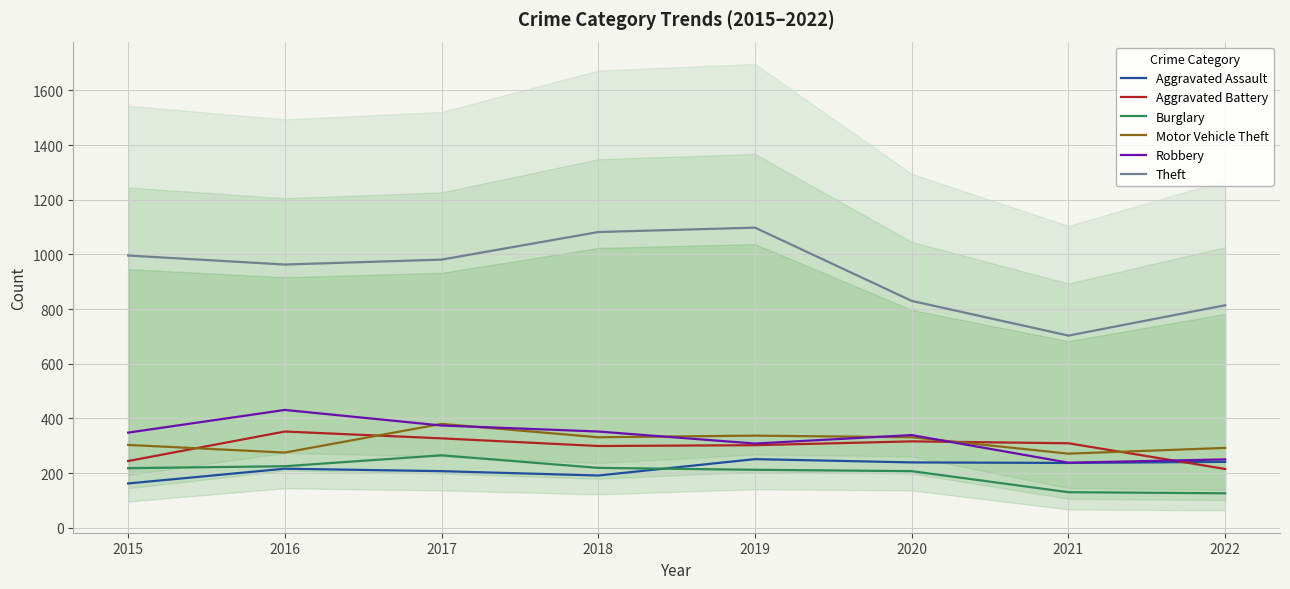

How many intersections are there between Aggravated Battery and Robbery?

2